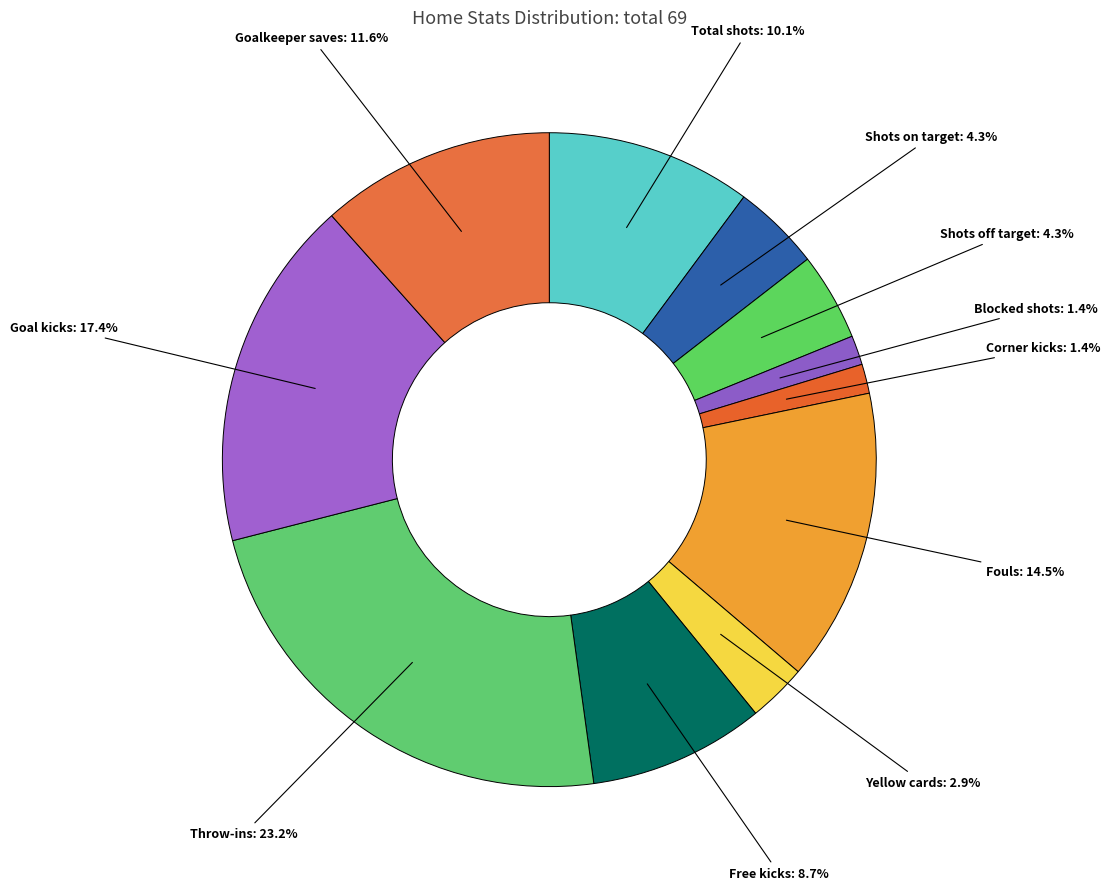

What percentage is NOT represented by Blocked shots?

98.6%